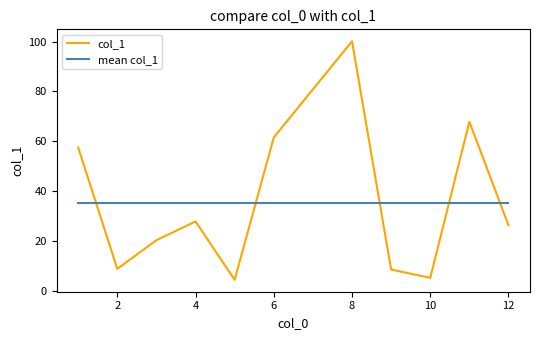

What is the smallest value displayed?

4.4